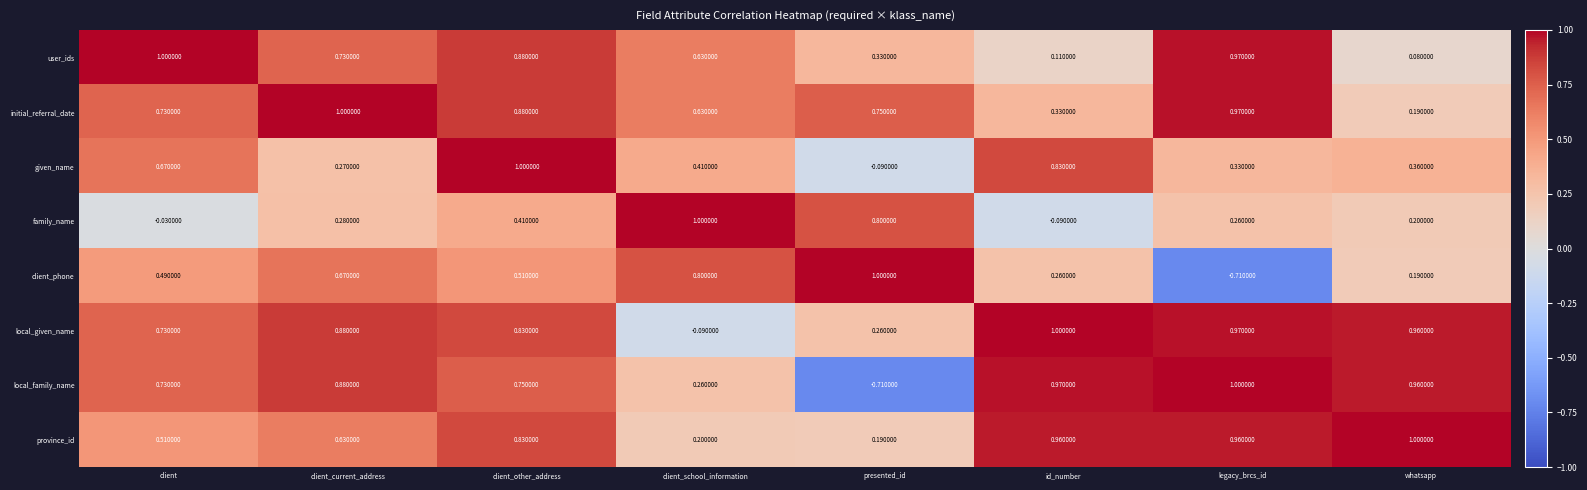

At which category is the sum across all series the highest?

client_other_address